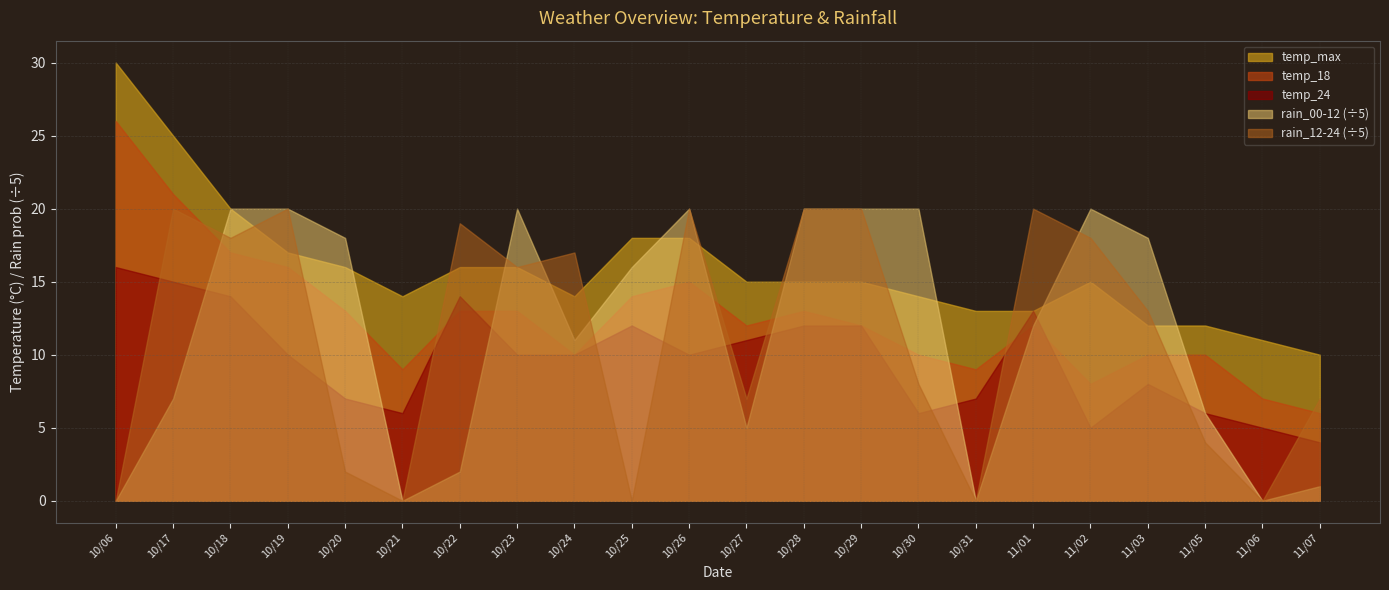

True or false: temp_max has a value of 30 at 2023-10-06.

True